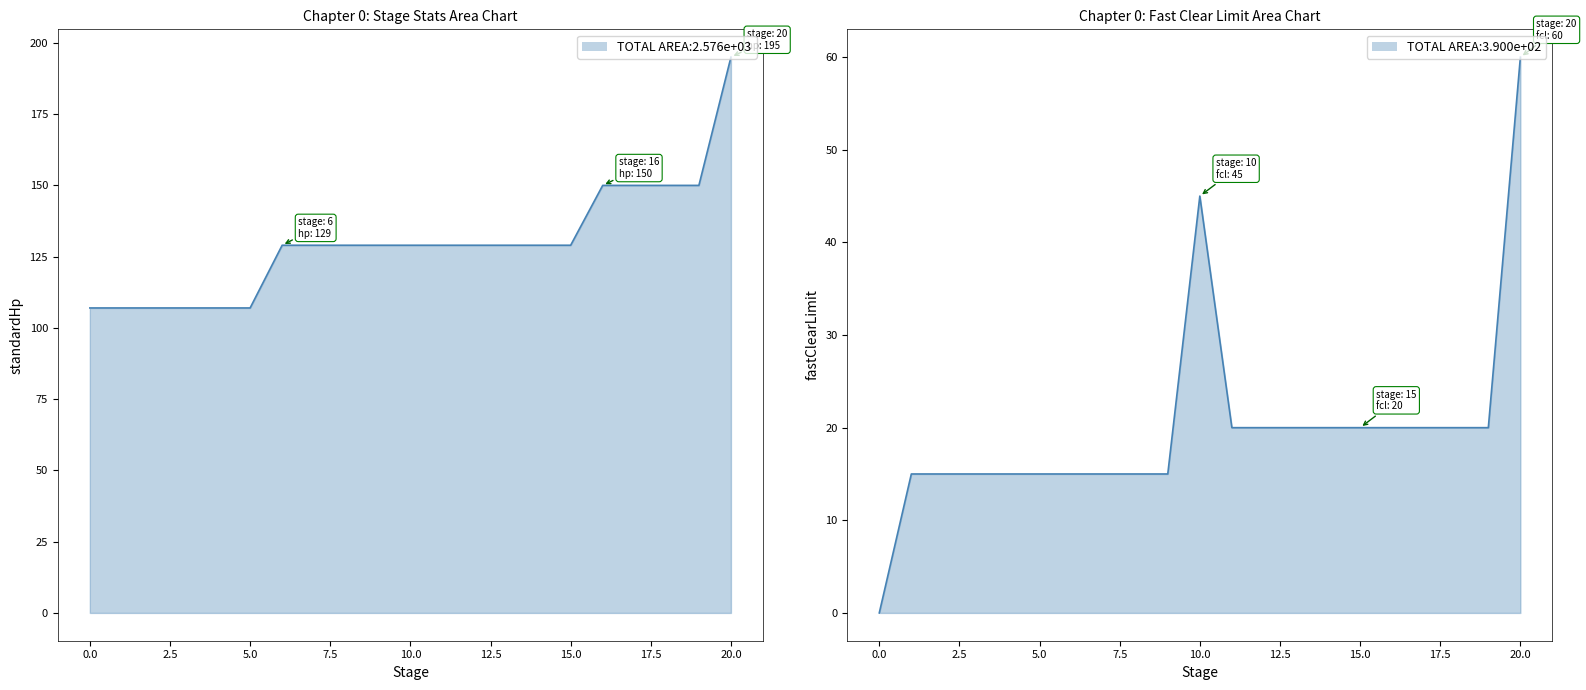

Rank the categories by standardHp value from highest to lowest.

20, 16, 17, 18, 19, 6, 7, 8, 9, 10, 11, 12, 13, 14, 15, 0, 1, 2, 3, 4, 5